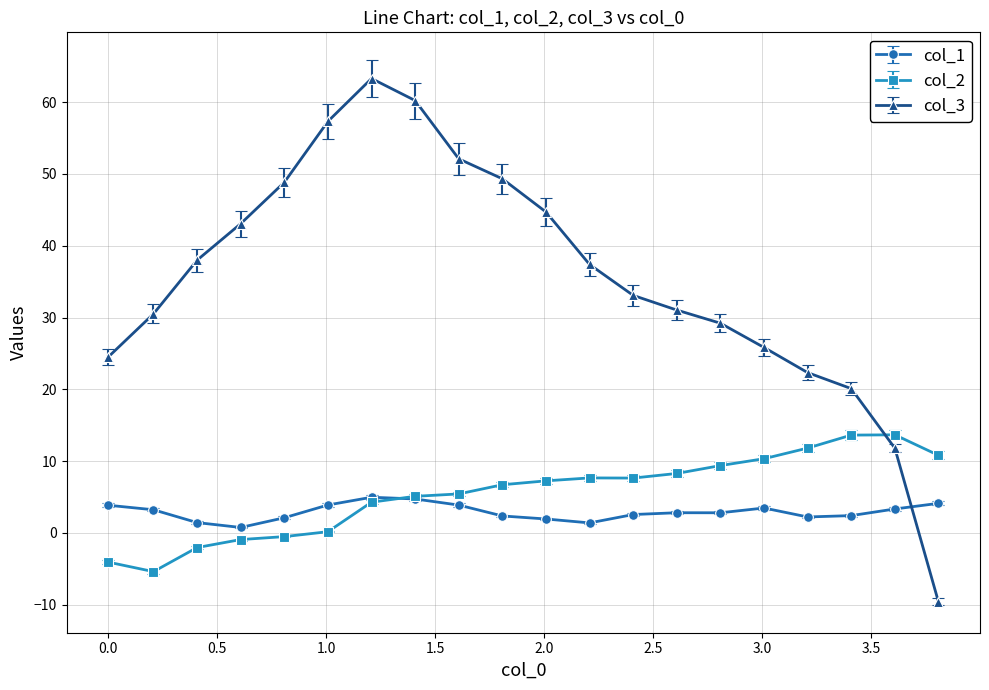

Which series has the largest range (max minus min)?

col_3